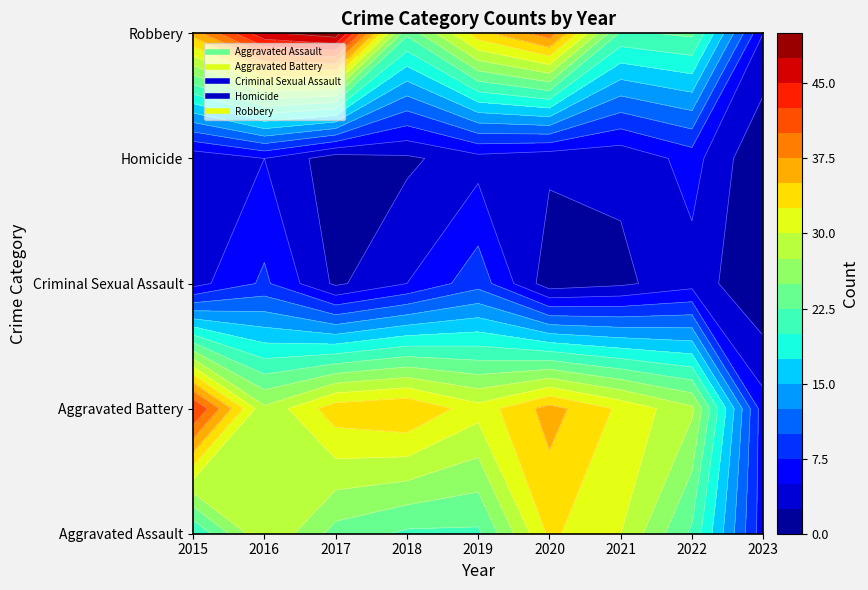

Count the Homicide values in the range 2 to 4.

5